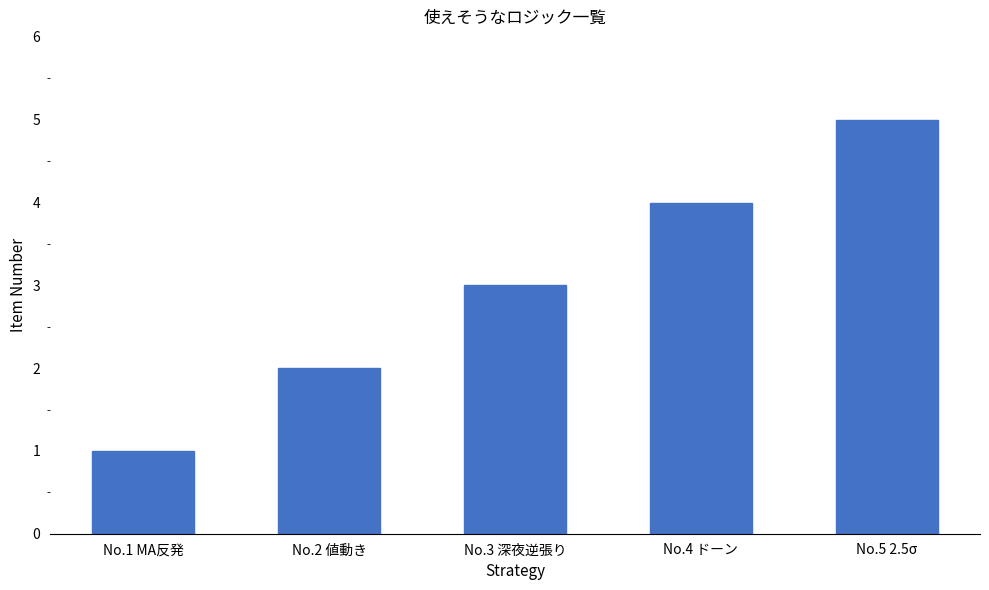

The chart shows a value of 5 at No.3 深夜逆張り. True or false?

False